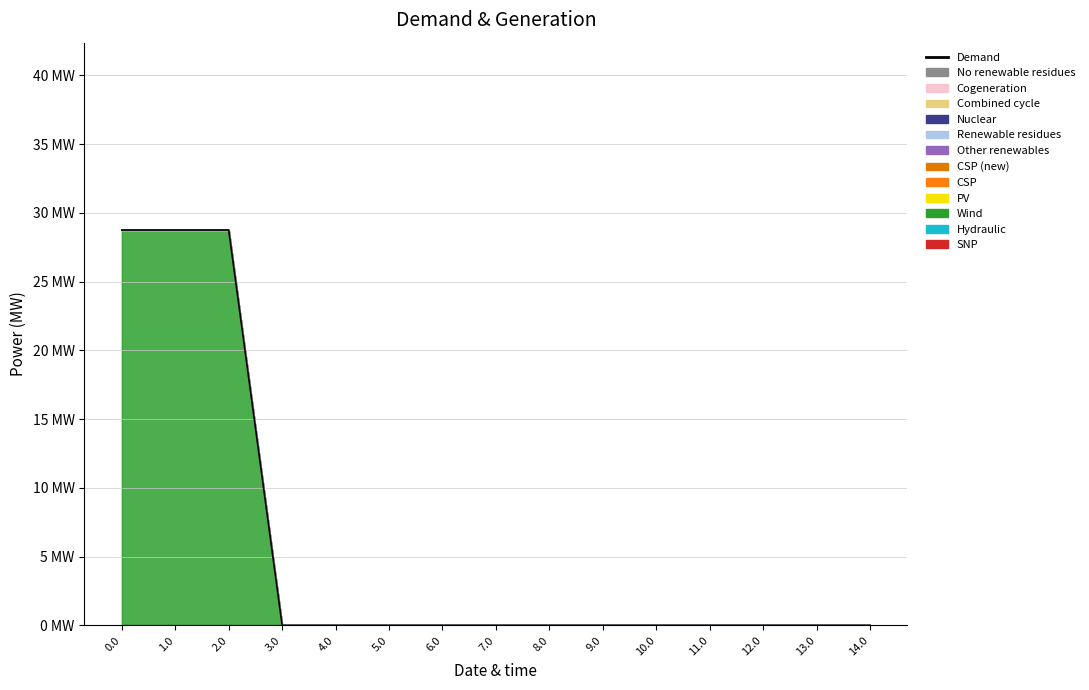

What is the difference between the values at 1.0 and 12.0?

28.8